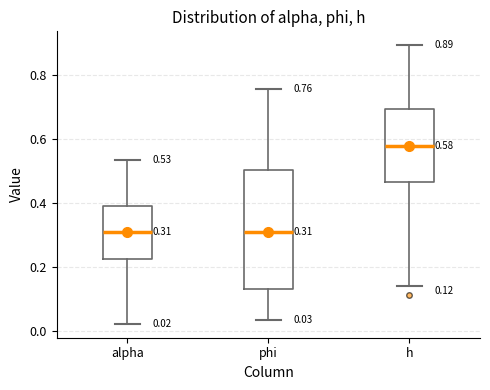

Comparing the boxes themselves (not the whiskers), which one is the tallest?

phi